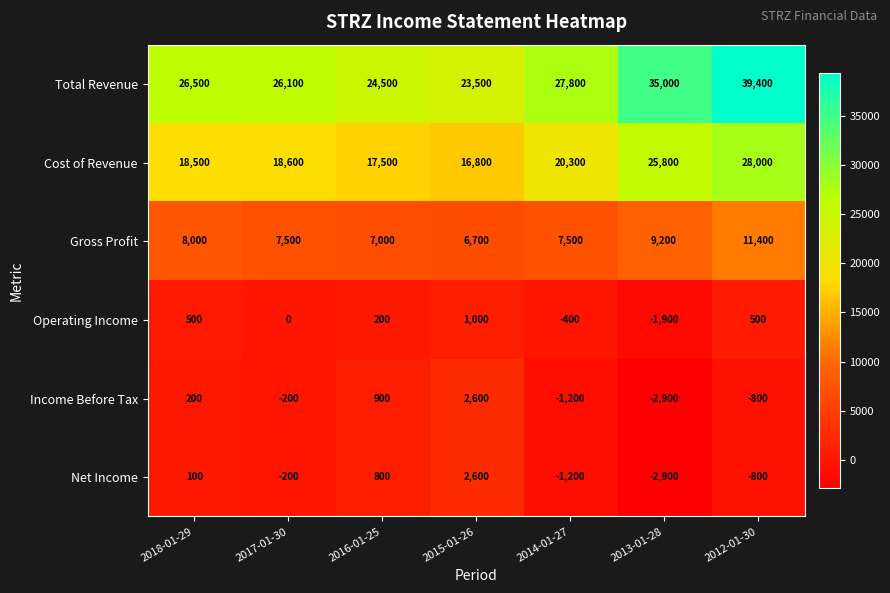

What is the approximate value of Net Income at 2015-01-26, to the nearest 10?

2600